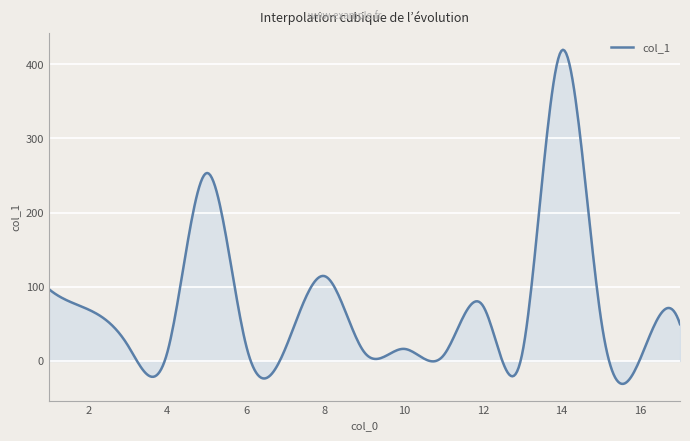

What is the minimum value shown in the chart?

-30.9